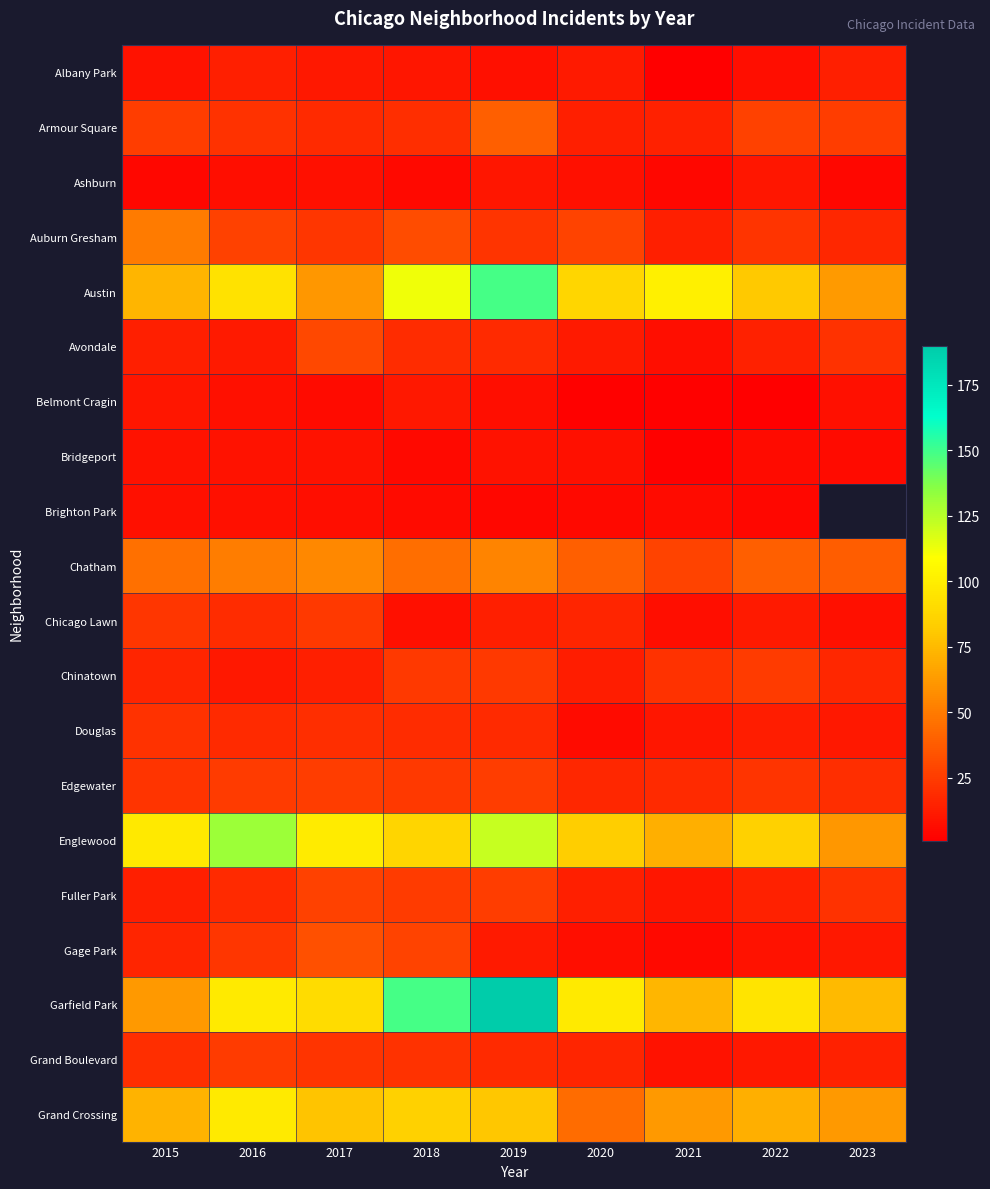

What is the maximum value shown in the chart?

190.0